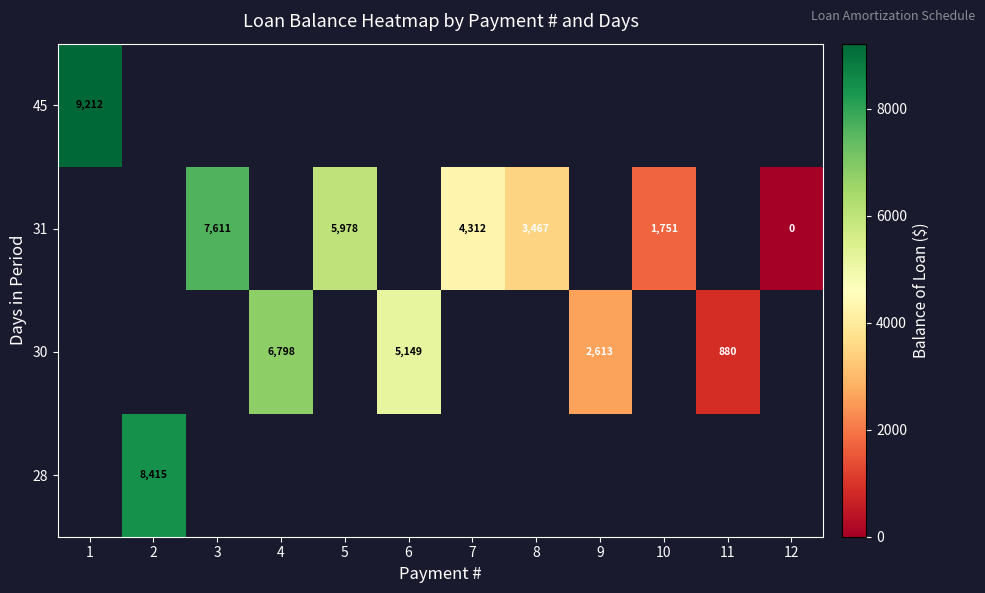

Is the value of row_0 at 12 greater than the value of row_1 at 10?

No